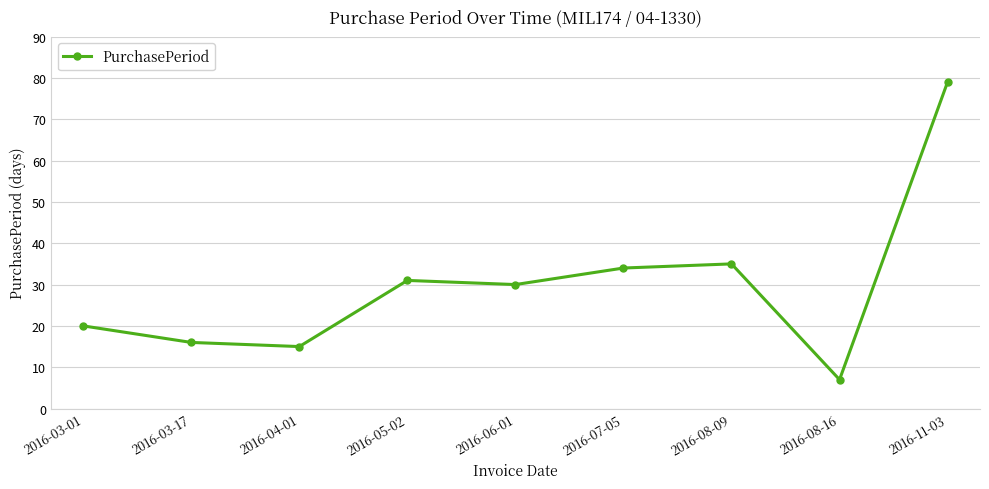

How many values are below 30?

4